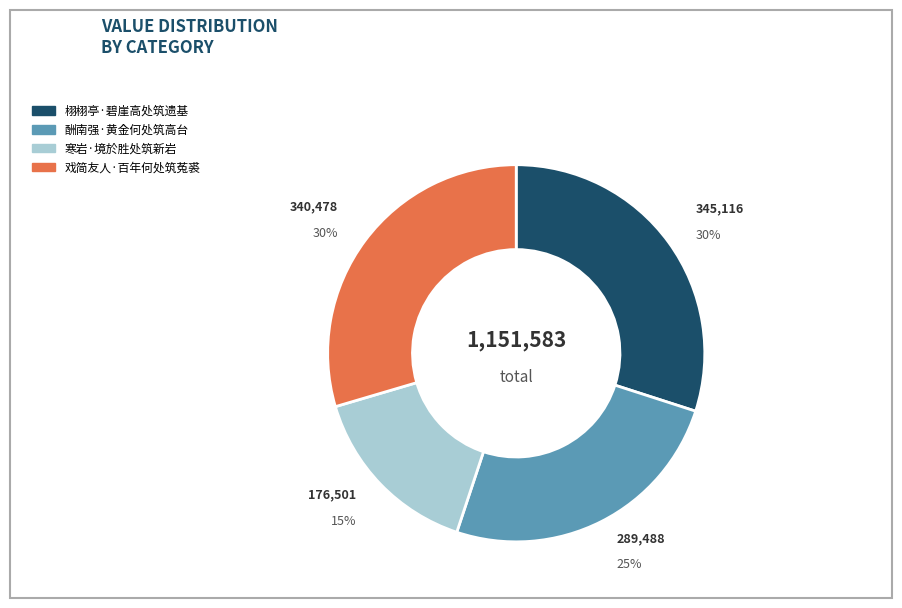

How many slices are in this pie chart?

4